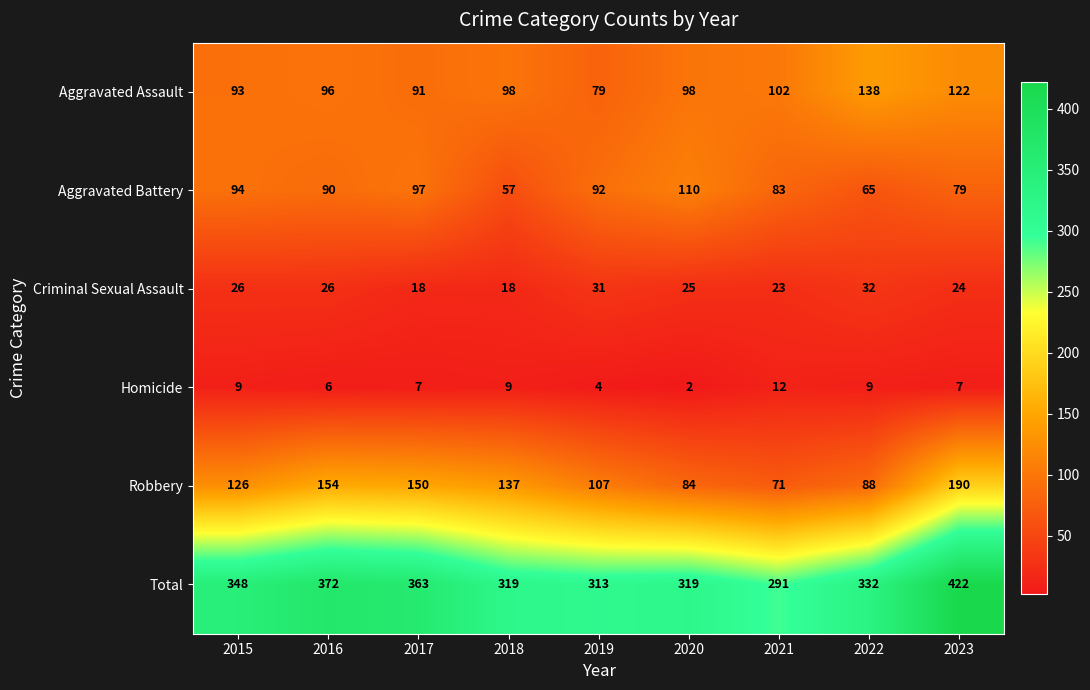

True or false: Homicide has a value of 9 at 2015.

True